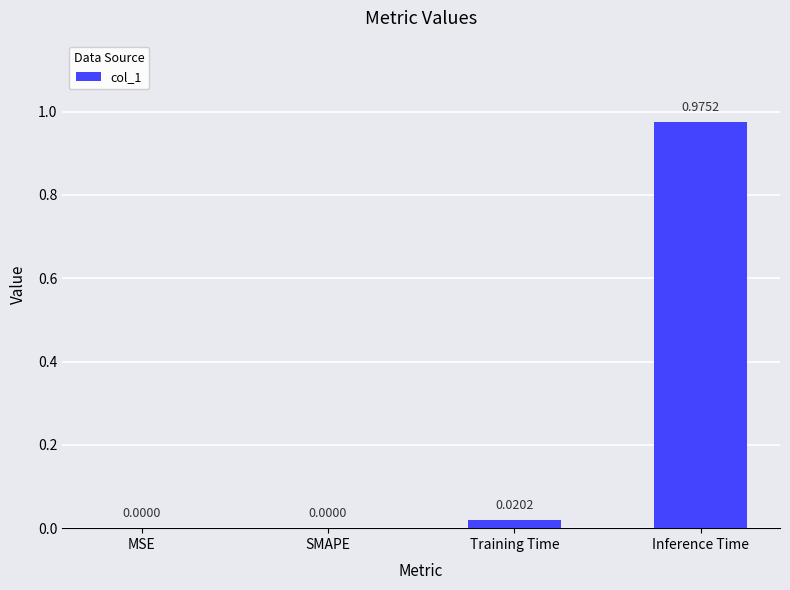

Which category has the highest value across all series?

Inference Time